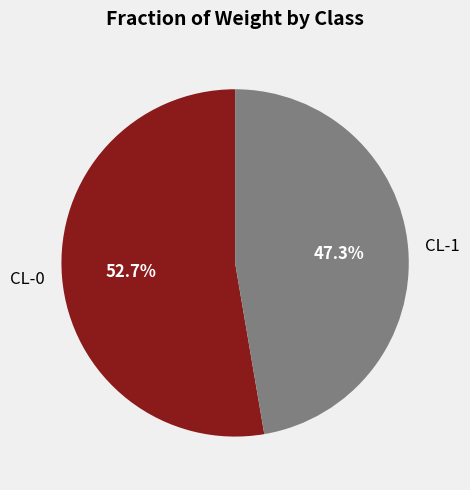

Which category accounts for the majority?

CL-0